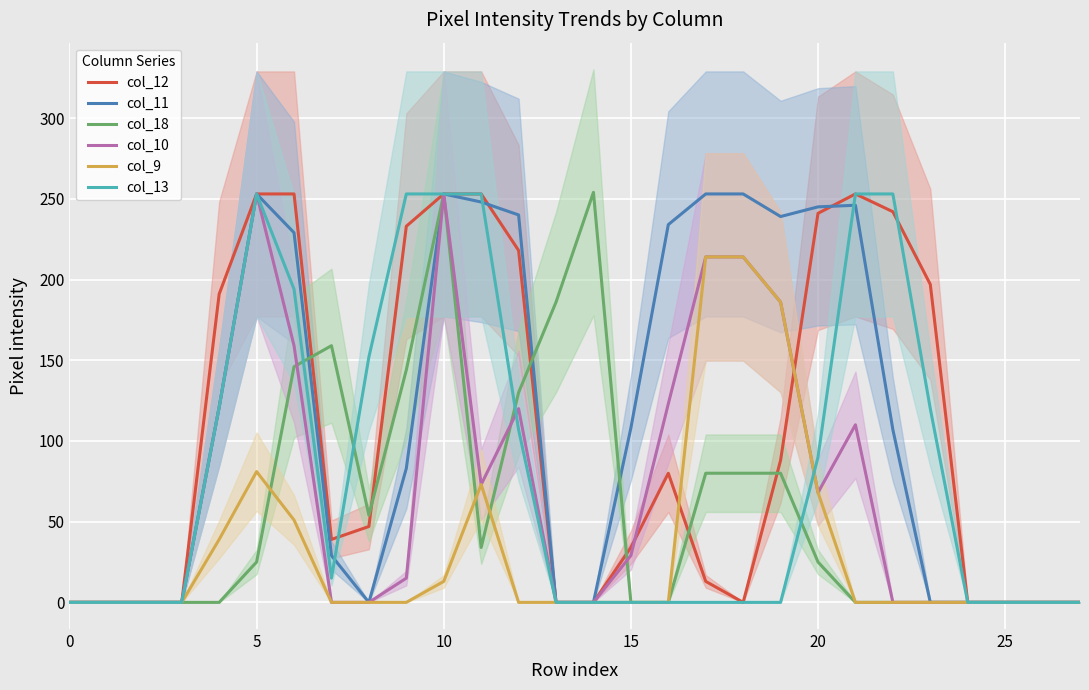

True or false: col_9 has a value of 13 at 10.

True